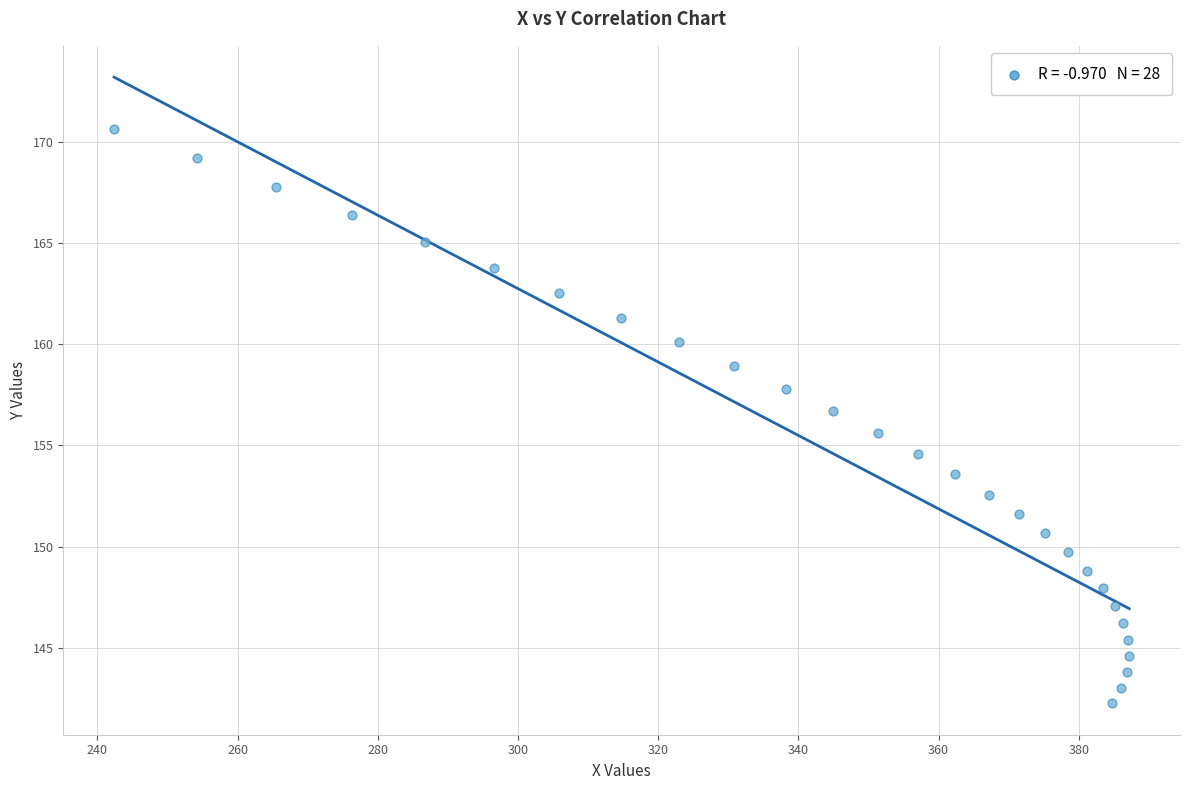

What is the range of Y values (max minus min)?

28.3